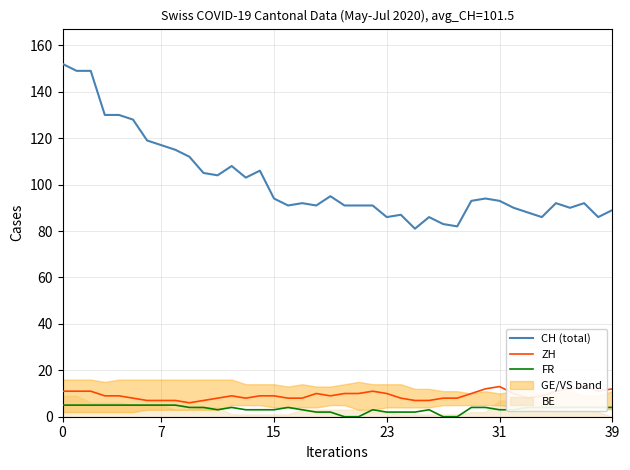

True or false: CH (total) and FR intersect in this chart.

False